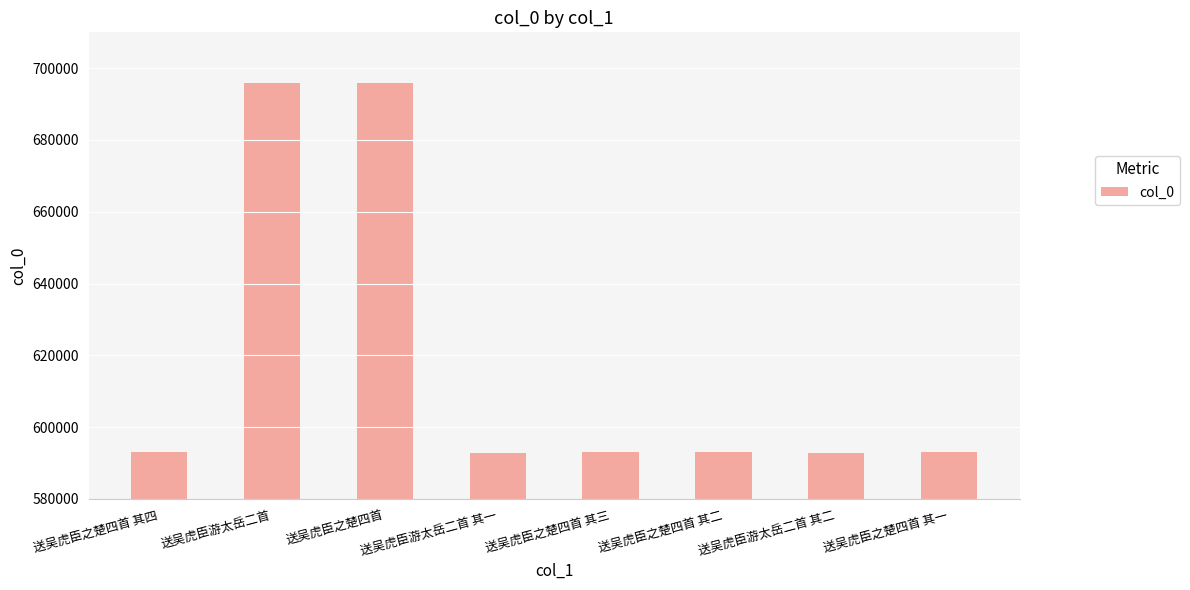

Are the bars grouped side by side (vs. stacked)?

No